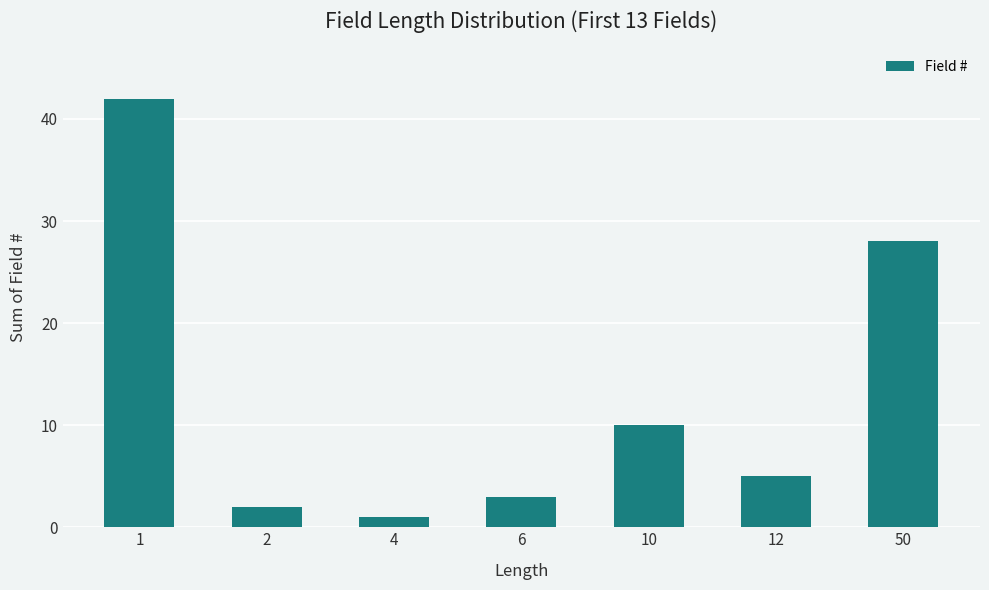

Are the bars horizontal?

No